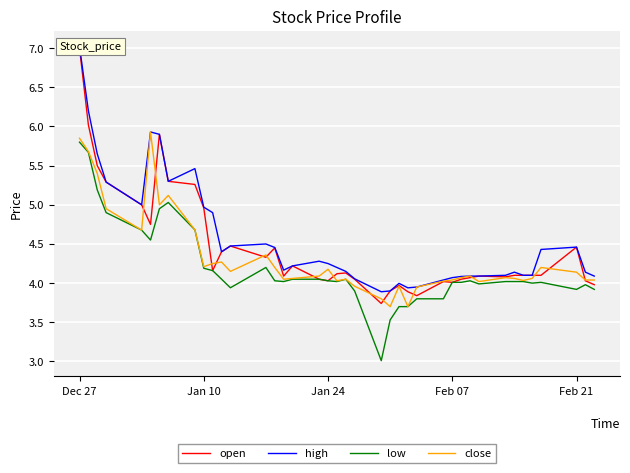

True or false: low has more than 2 points higher than both neighbors.

True